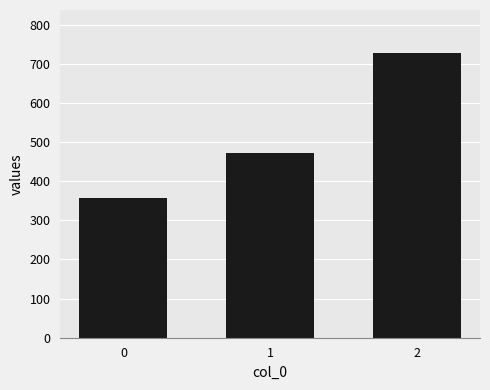

Is it true that the value at 2 is 728.6?

True